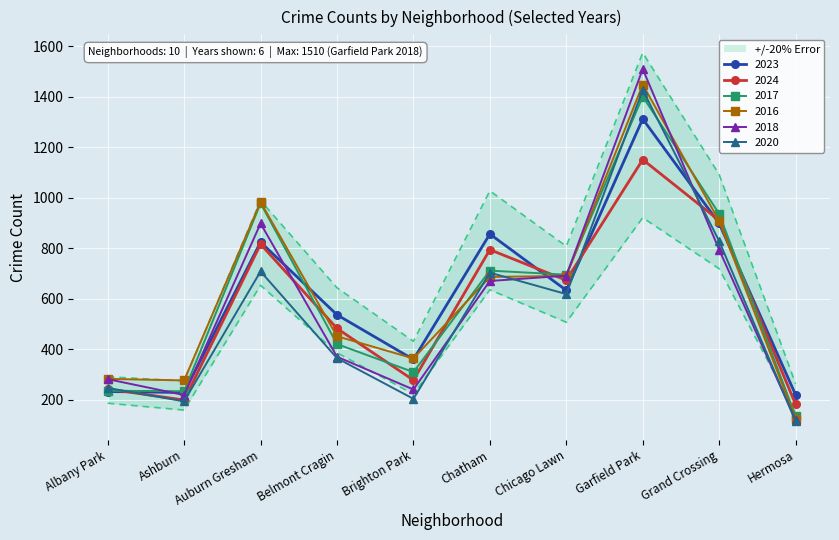

Count the number of categories in the chart.

10